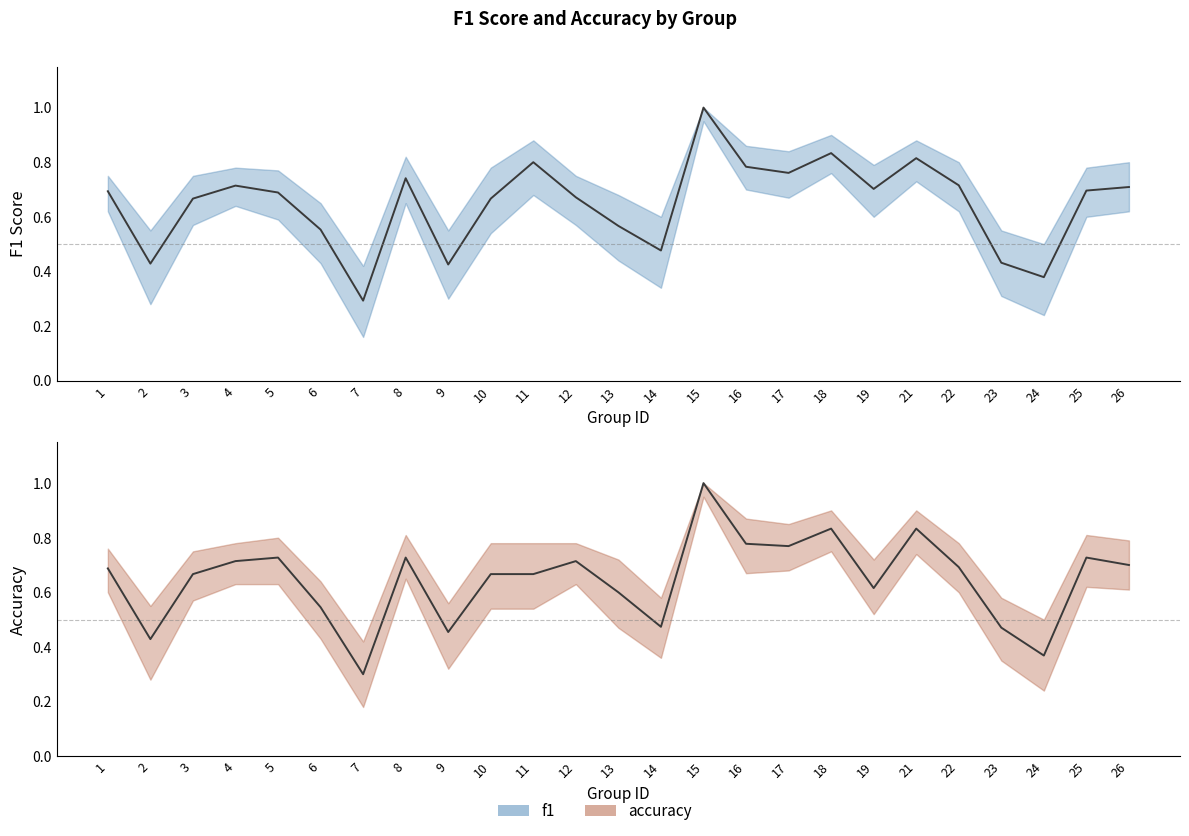

Is this an area chart (filled region under the line)?

No